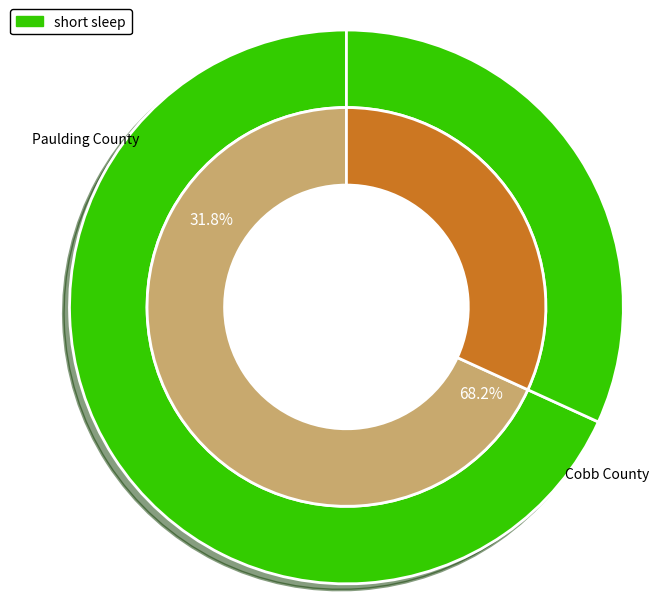

To the nearest percent, what is the difference between the largest and smallest slice percentages?

36%